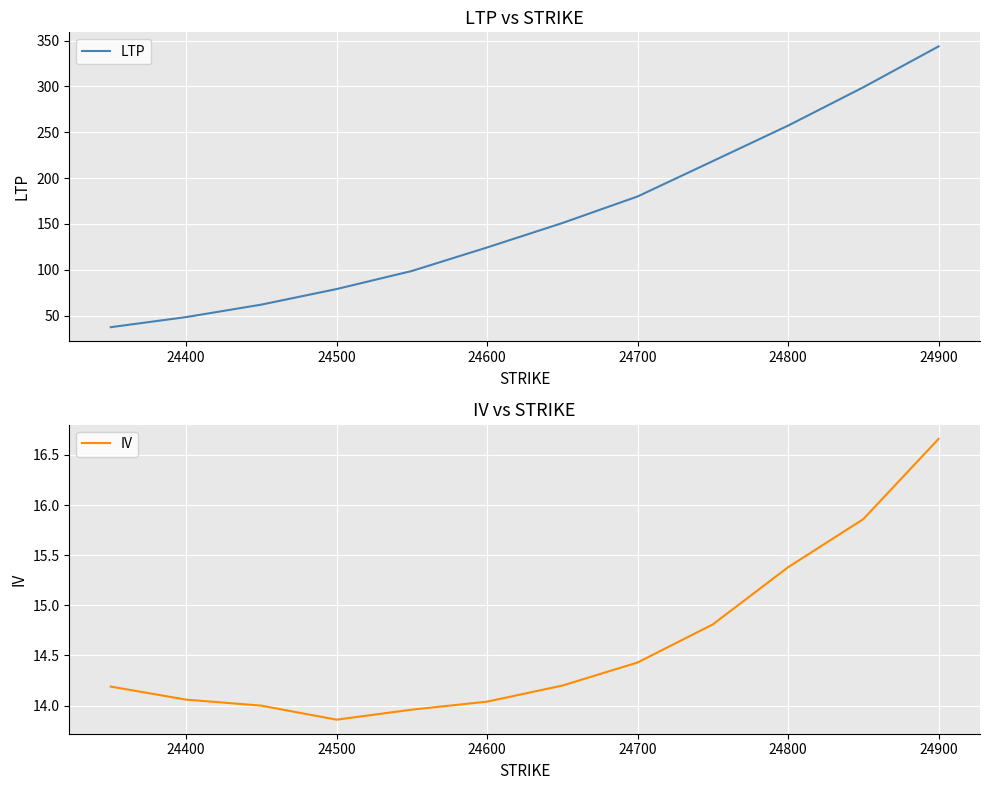

How many distinct data groups are displayed?

2